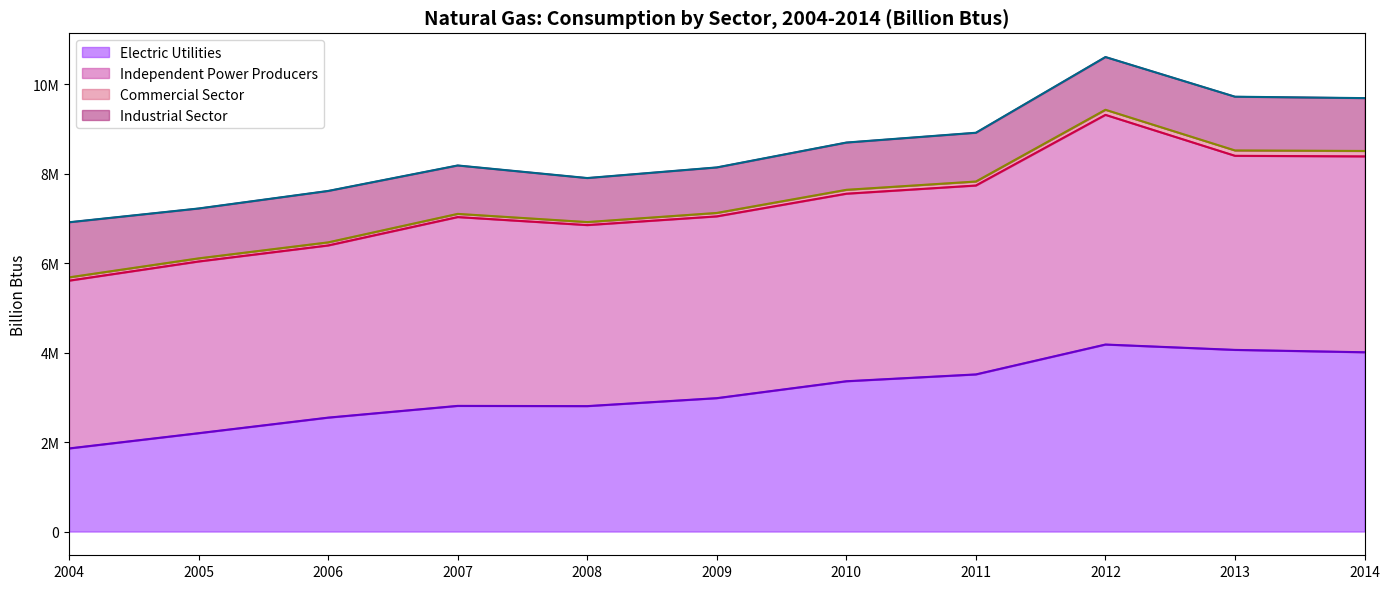

What is the greatest value displayed?

5133095